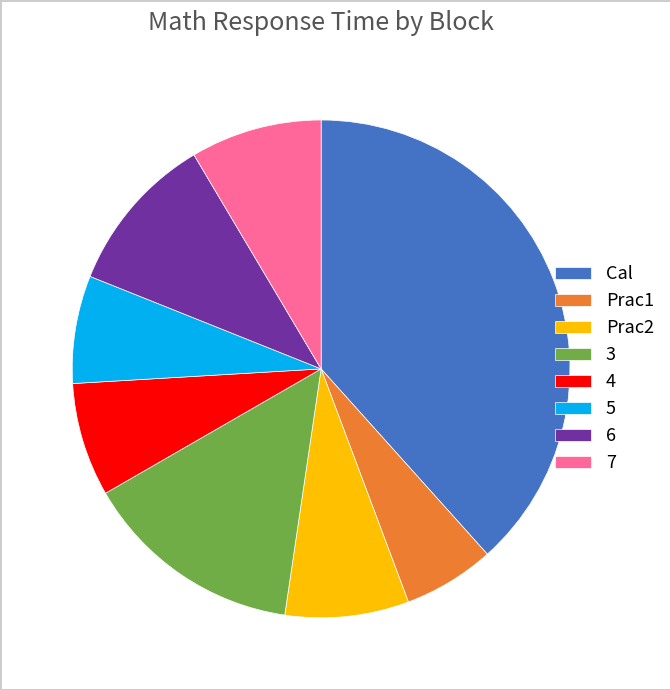

Does 4 represent more than half of the total?

No